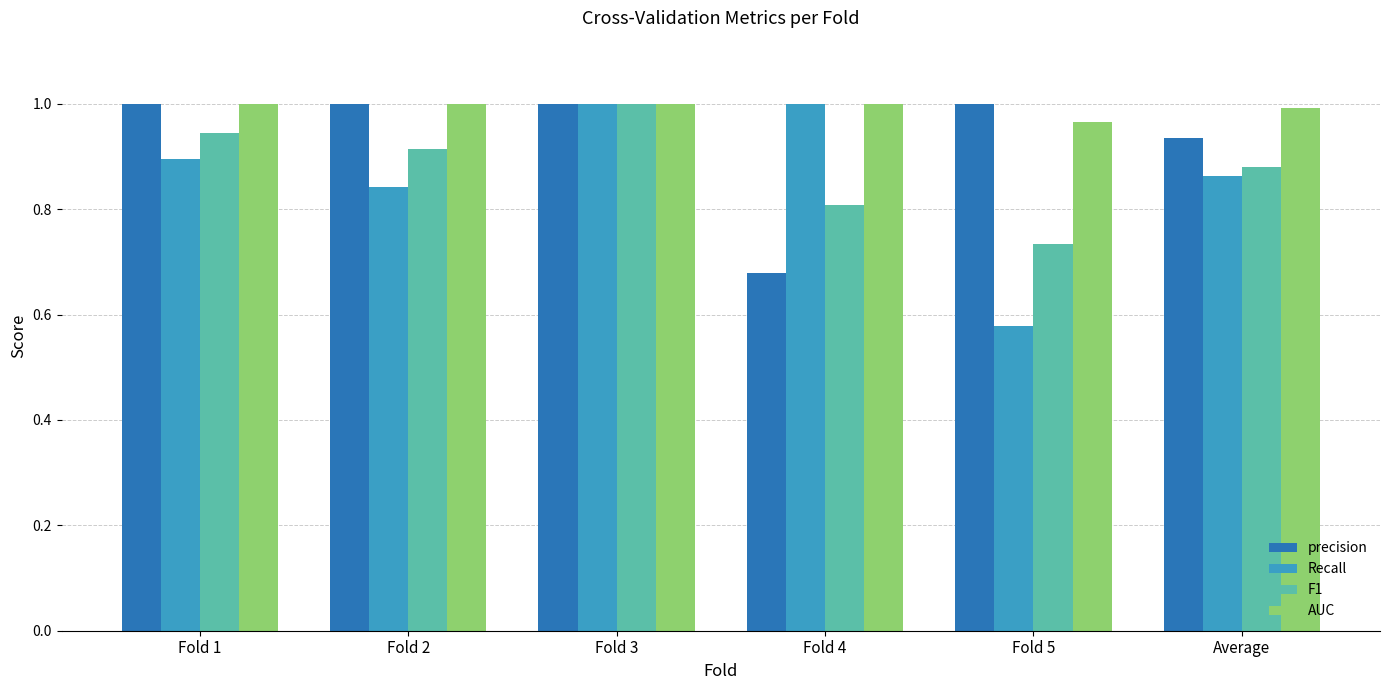

How many precision values are between 0 and 1?

6